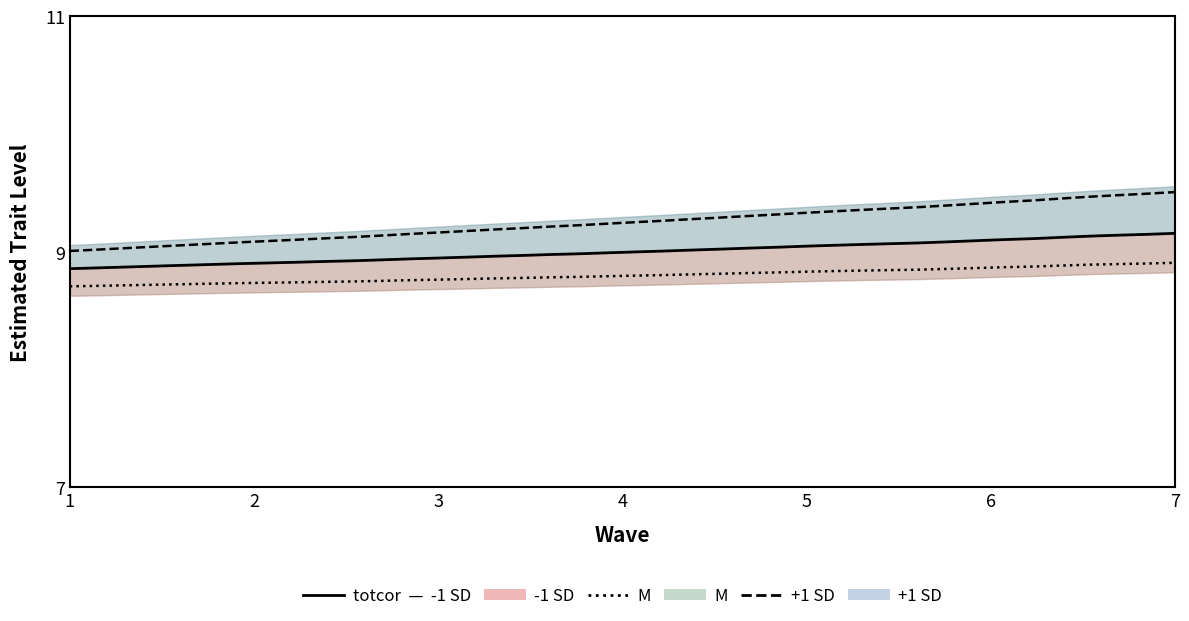

What is the greatest value displayed?

9.5